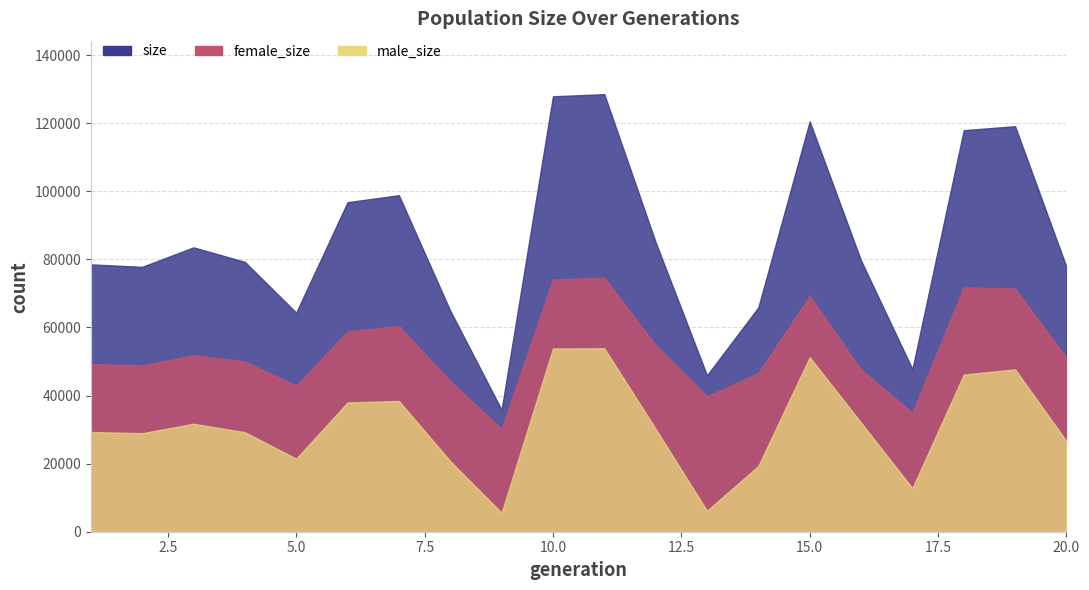

How many values in the female_size series exceed 51141?

9